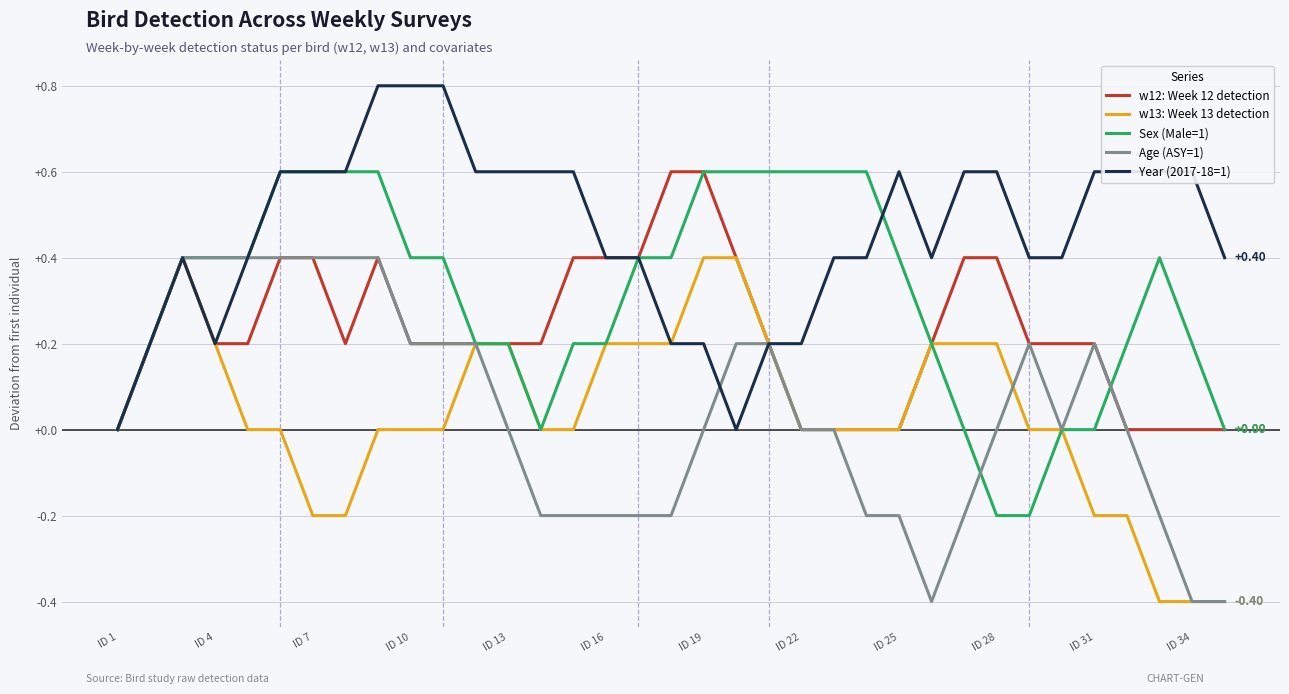

Which series has the largest total across all categories?

Year (2017-18=1)